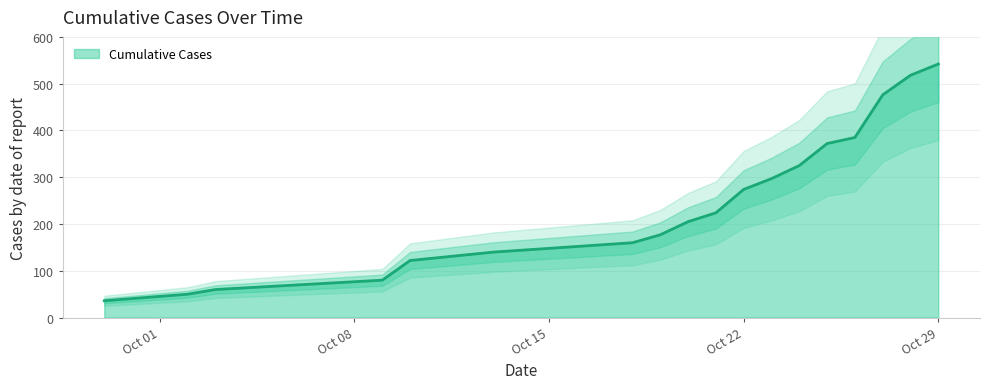

Count the number of categories in the chart.

18